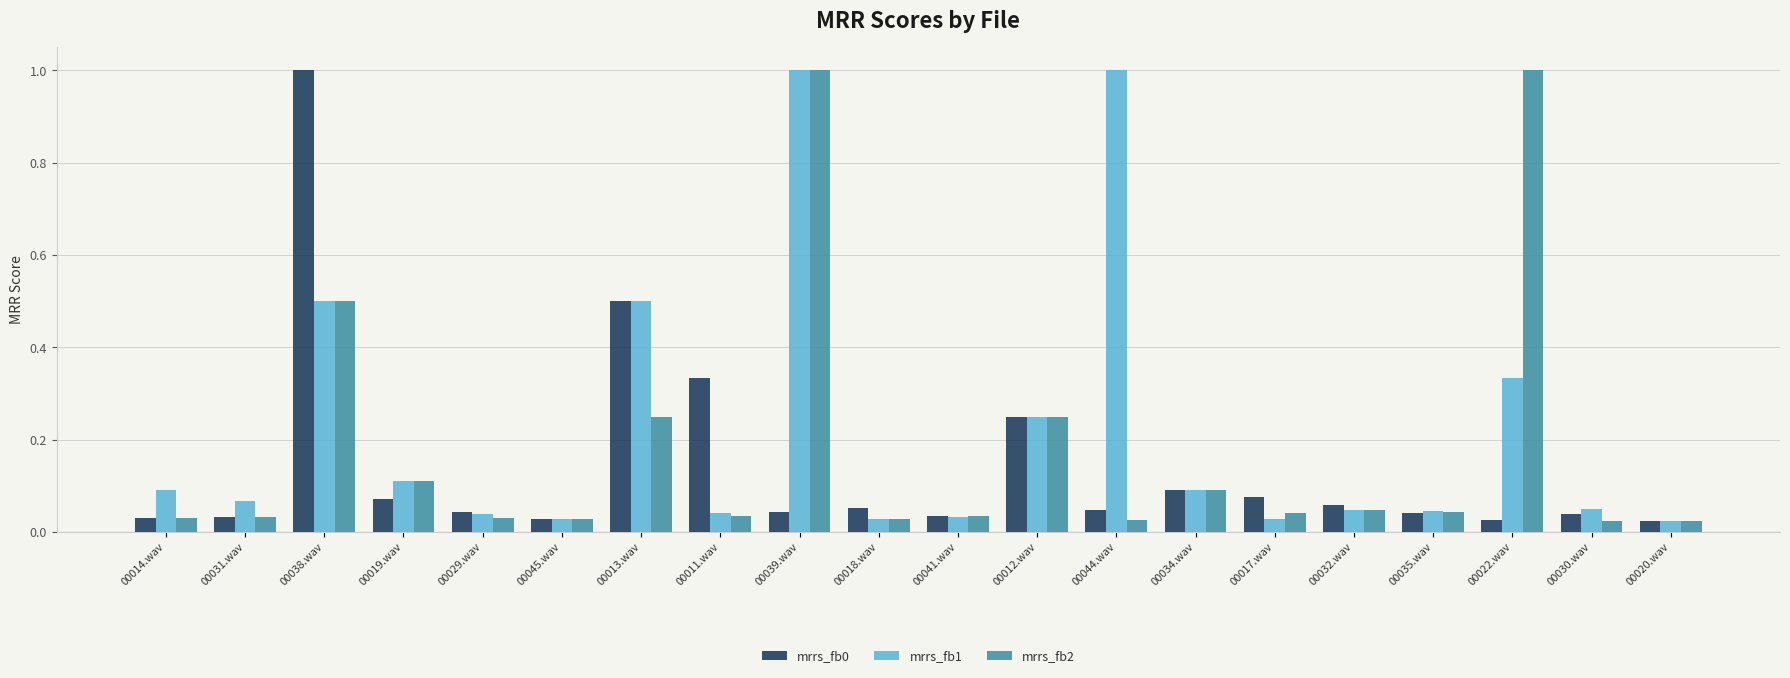

What is the sum of all mrrs_fb2 values?

3.6